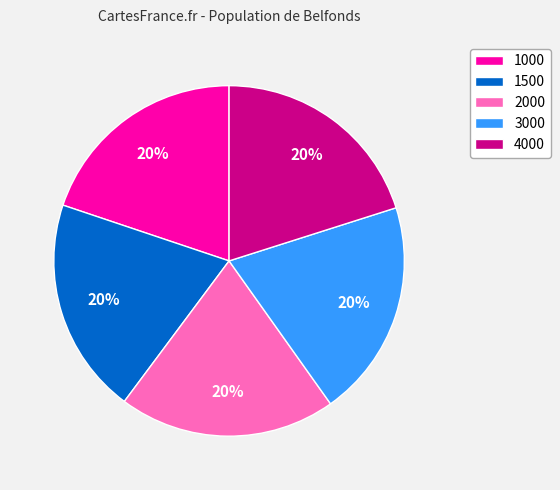

True or false: 4000 accounts for 15% of the total.

False